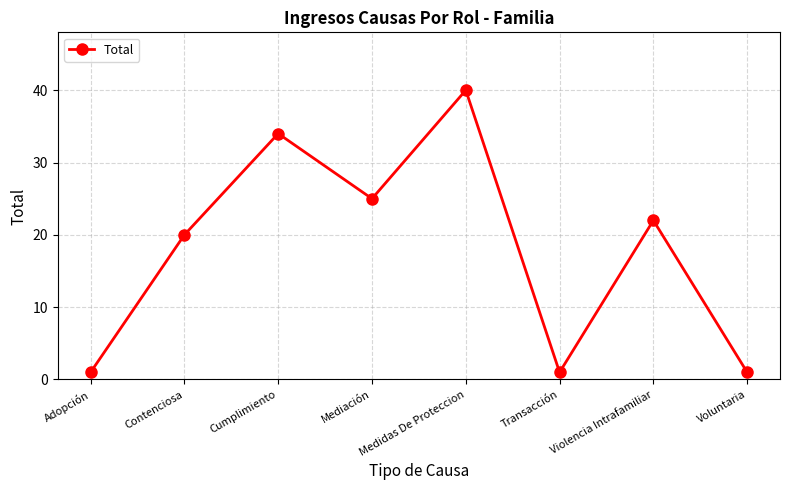

Reading left to right, extract all data points from this chart.

1	20	34	25	40	1	22	1